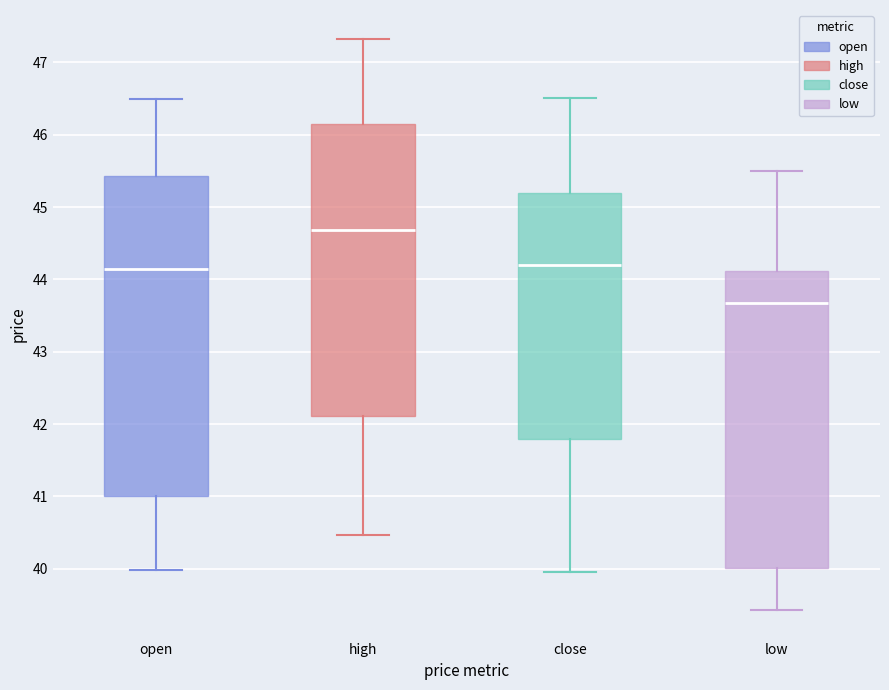

Where does the upper whisker of the box for low end on the y-axis? The values are not printed on the chart, so give them approximately, as read against the axis.

45.5